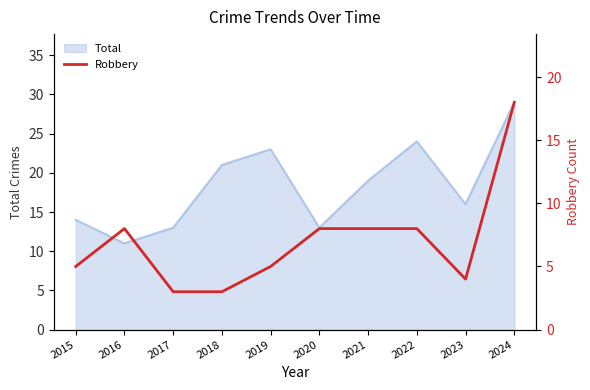

The Total series shows 16 at 2023. True or false?

True